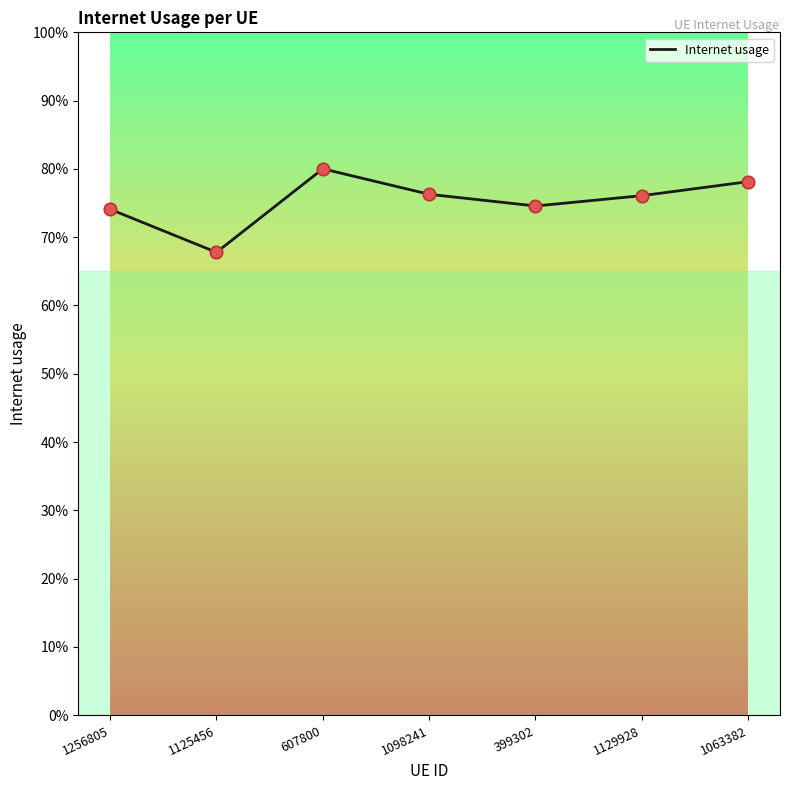

What is the change in value from 1125456 to 1129928?

+0.1